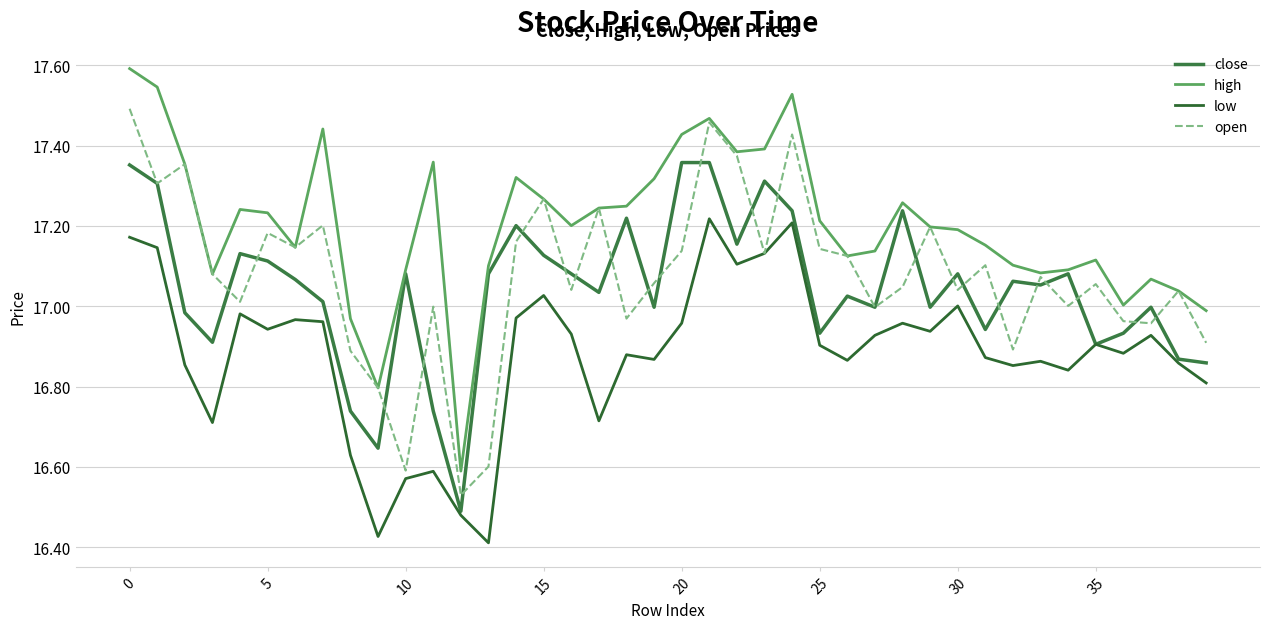

Does the chart display data point markers on the line(s)?

No